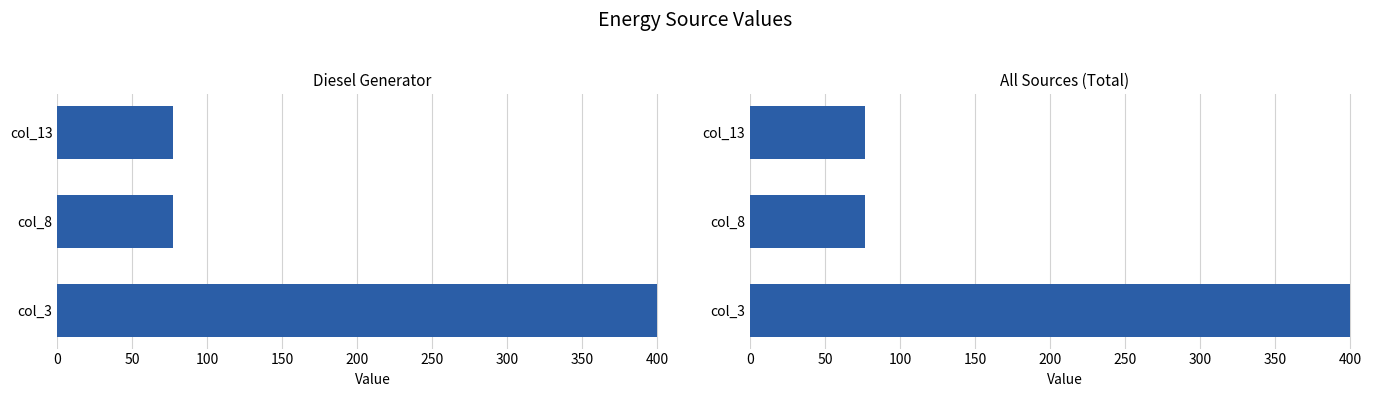

What are all the series names shown in the legend?

Diesel Generator, Total